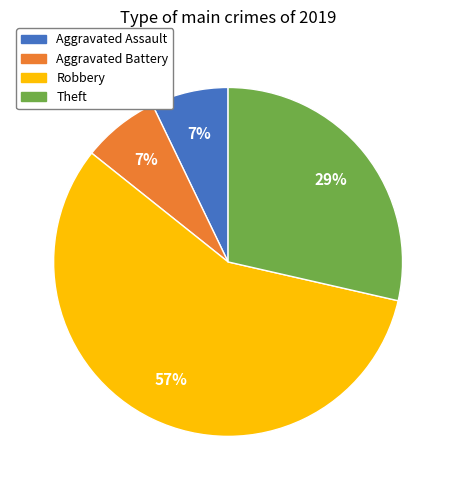

What percentage is the Aggravated Battery slice, to the nearest percent?

7%